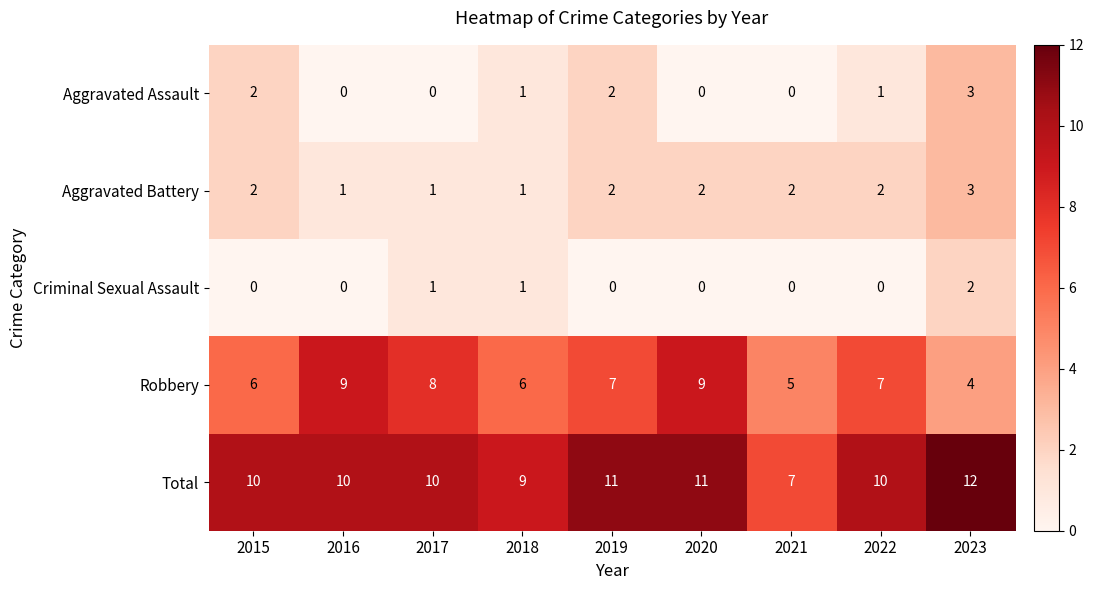

True or false: Criminal Sexual Assault has a value of 1 at 2018.

True